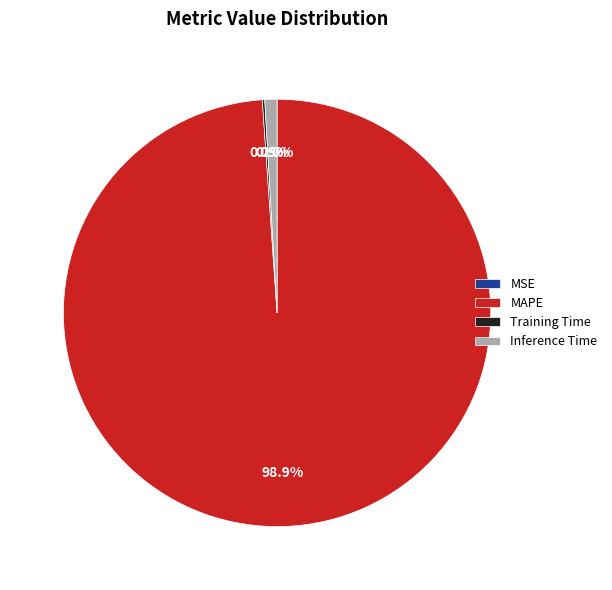

Which slice is the largest?

MAPE